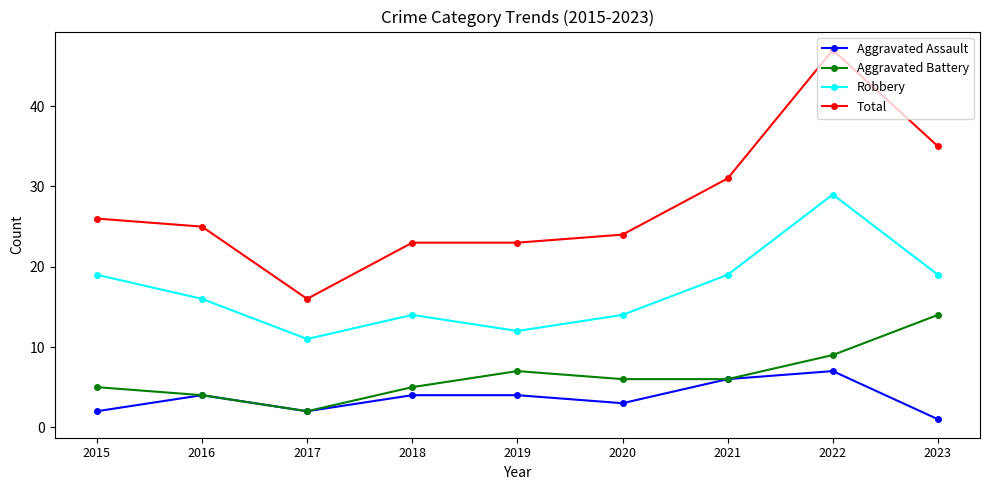

How many lines are shown in the chart?

4